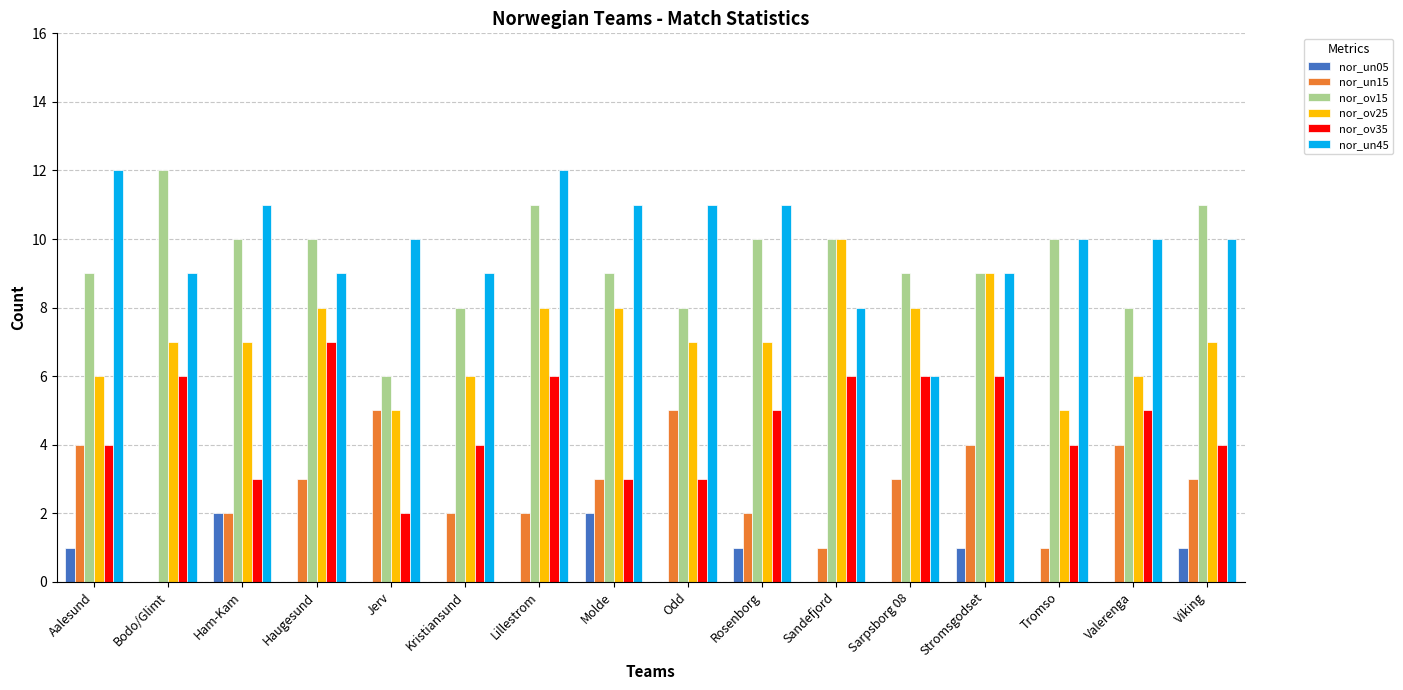

What is the highest value of the nor_un15 series?

5